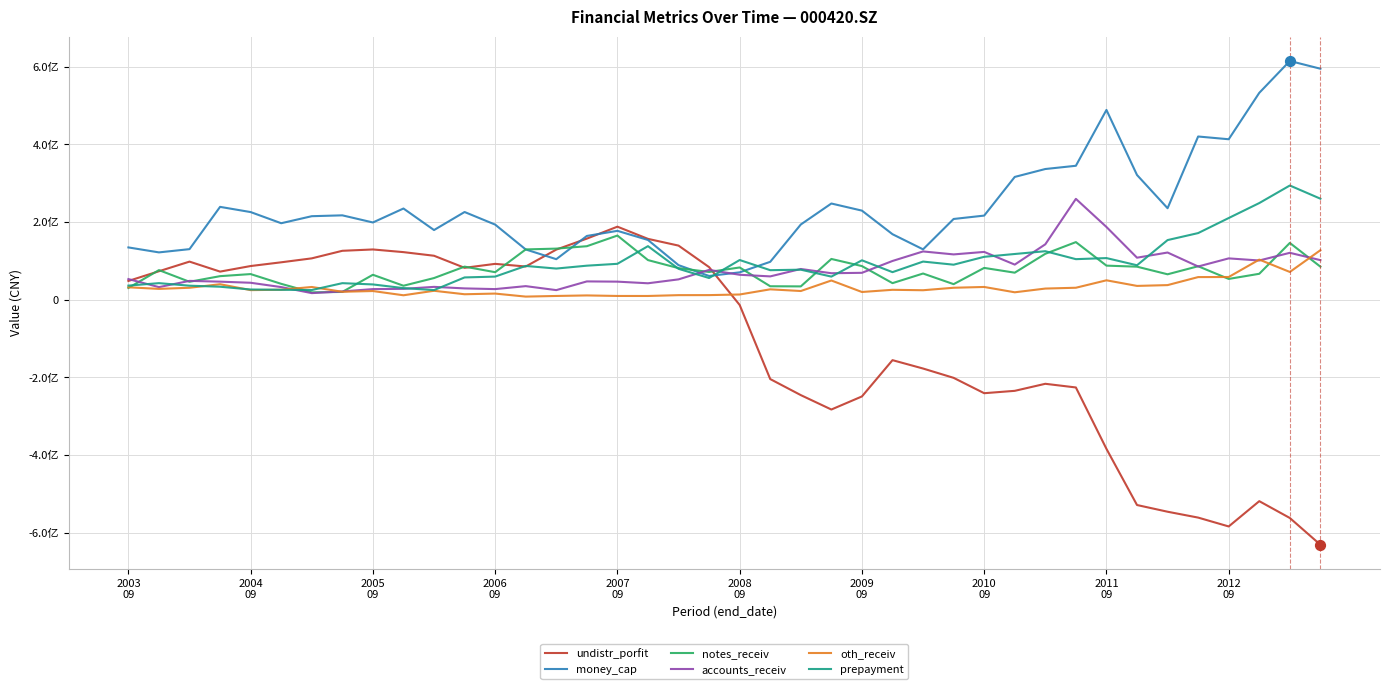

What are all the series names shown in the legend?

undistr_porfit, money_cap, notes_receiv, accounts_receiv, oth_receiv, prepayment